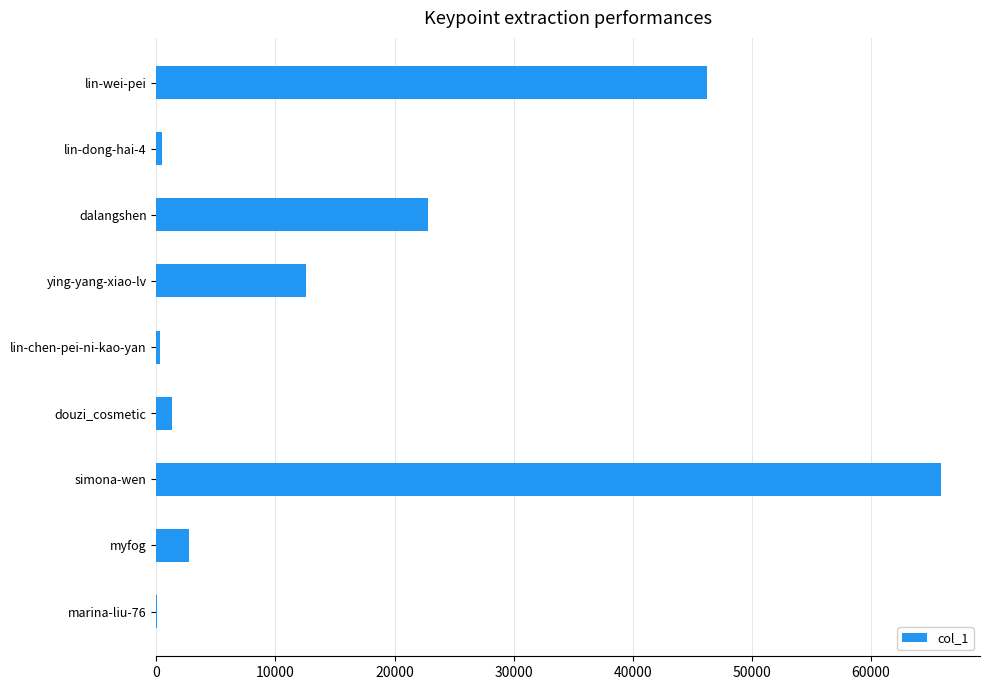

At which label is the value closest to 32960?

dalangshen